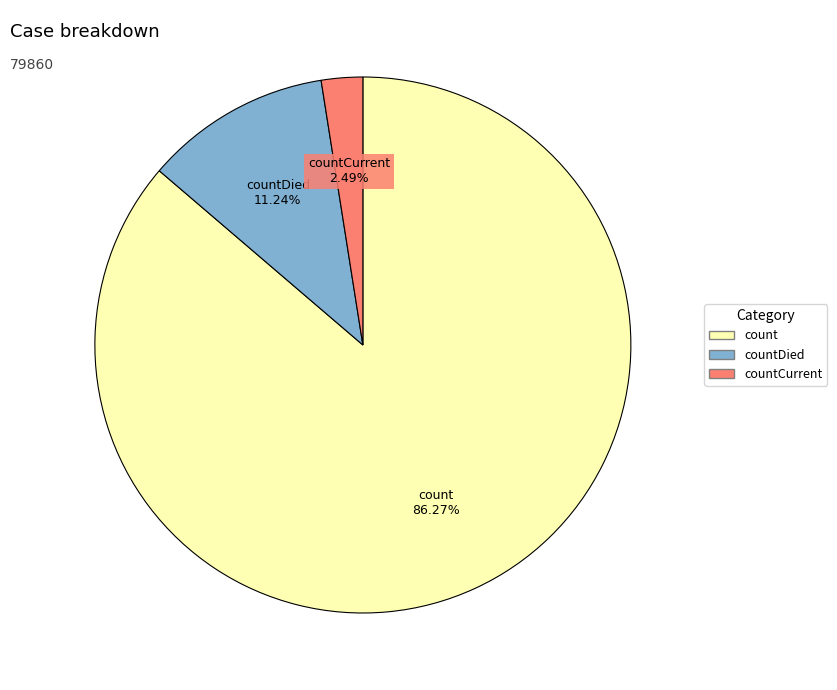

Is there a majority slice in this chart?

Yes